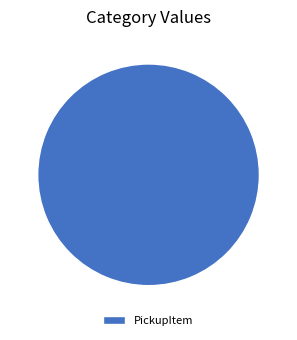

Count the number of slices in the pie.

1